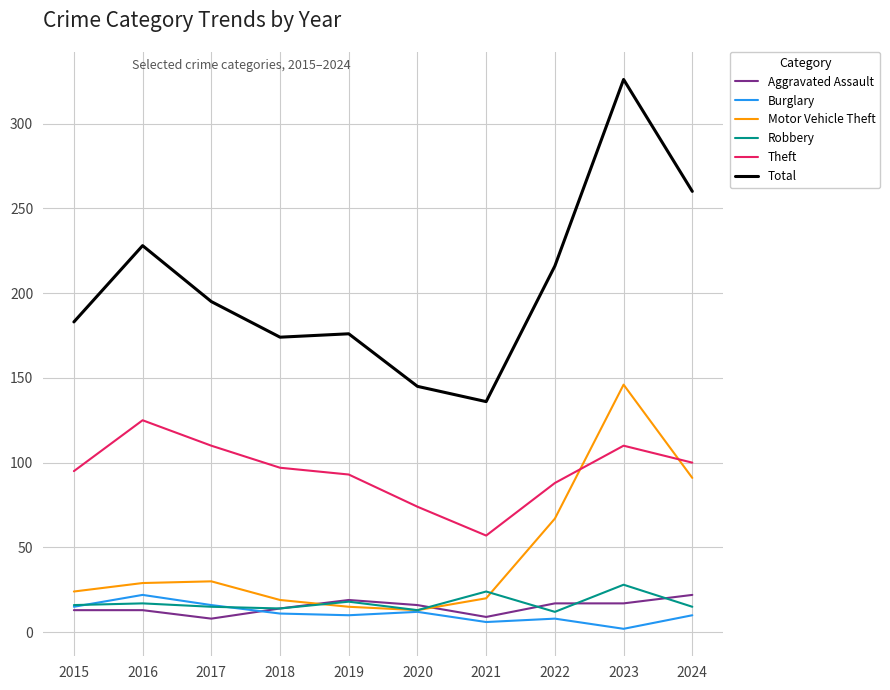

At which category is the sum across all series the highest?

2023